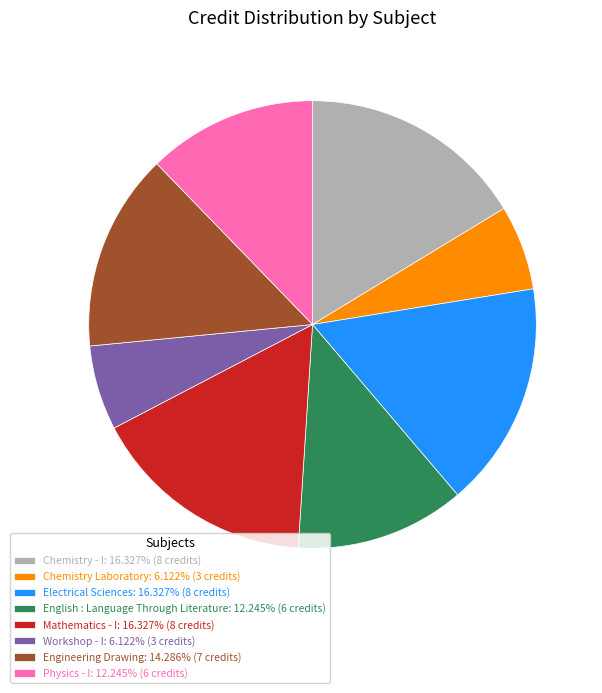

Combined, do Engineering Drawing: 14.286% (7 credits) and Chemistry Laboratory: 6.122% (3 credits) account for over 50%?

No